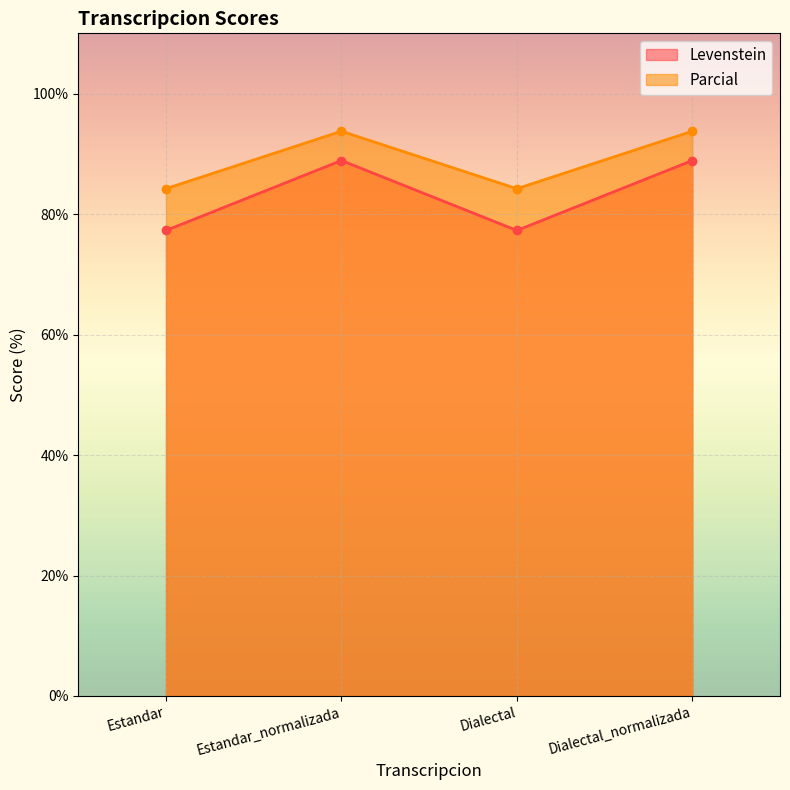

Is it true that Parcial equals 84.2 at Dialectal?

True